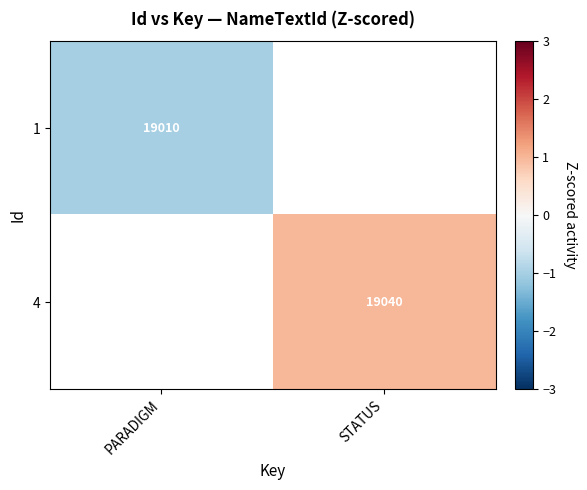

Is it true that 4 equals 9136 at STATUS?

False